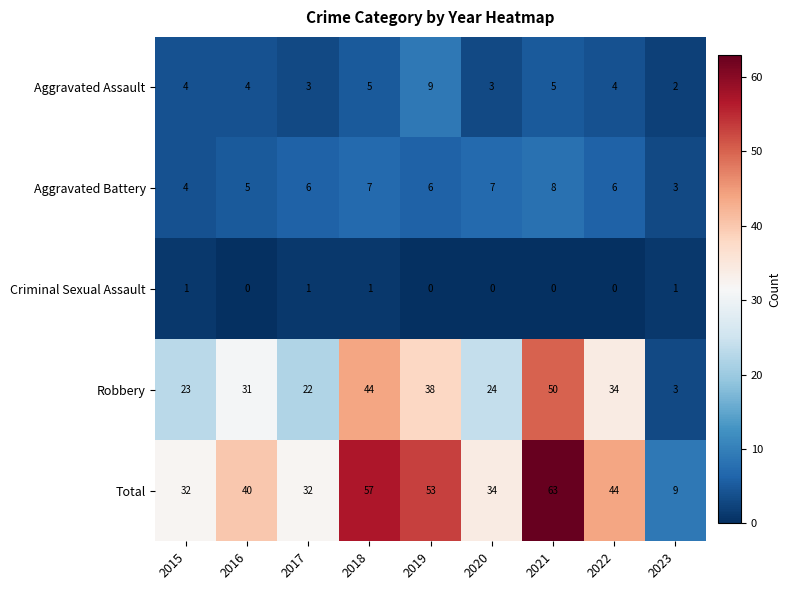

Which series has the widest spread of values?

Total